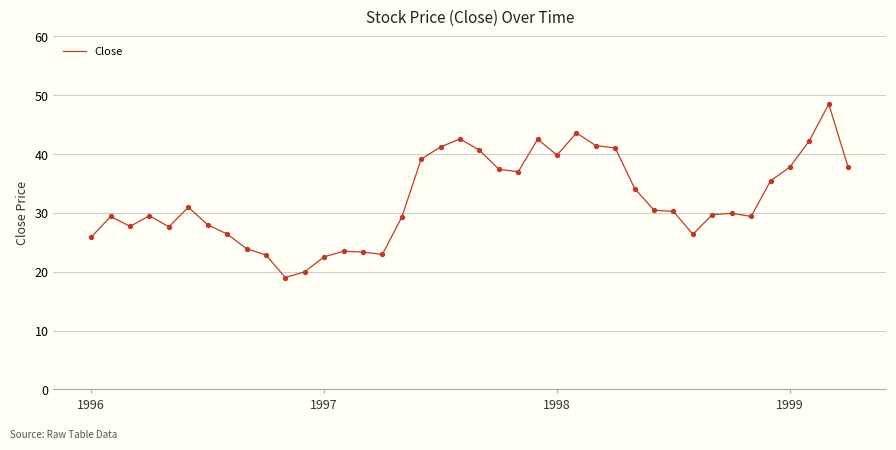

What is the smallest value displayed?

19.0